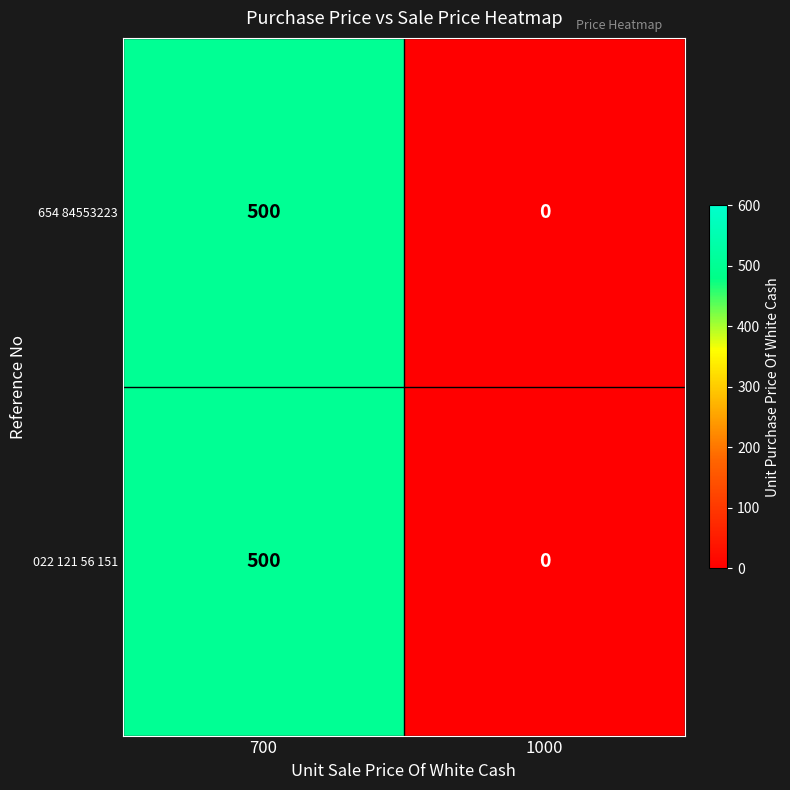

True or false: 022 121 56 151 has a value of 681 at 700.

False